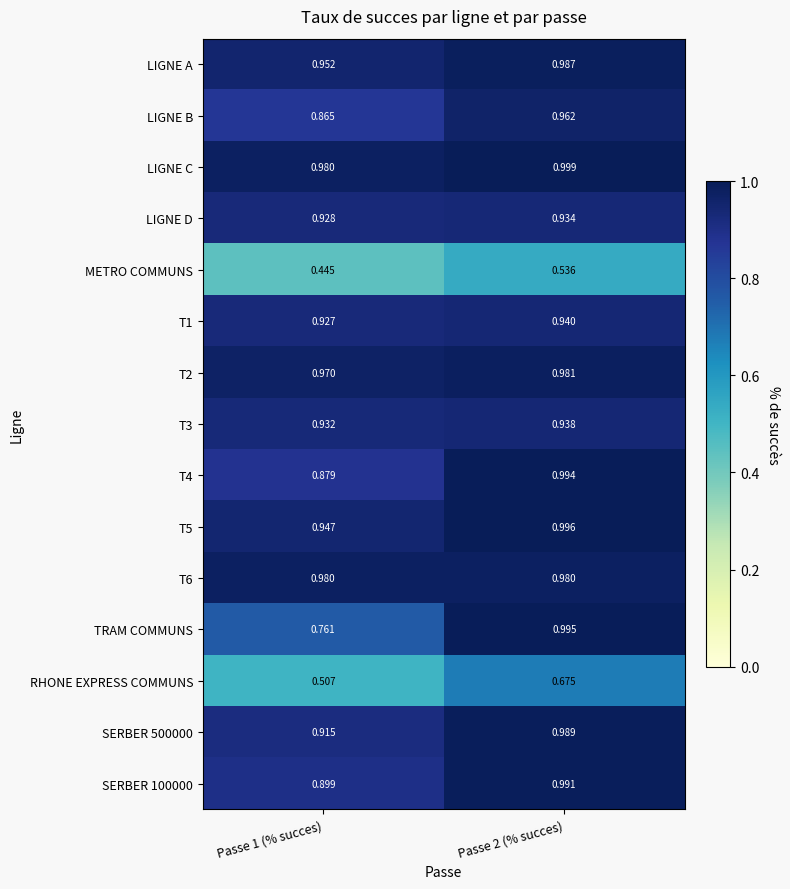

Which category has the lowest value across all series?

Passe 1 (% succes)